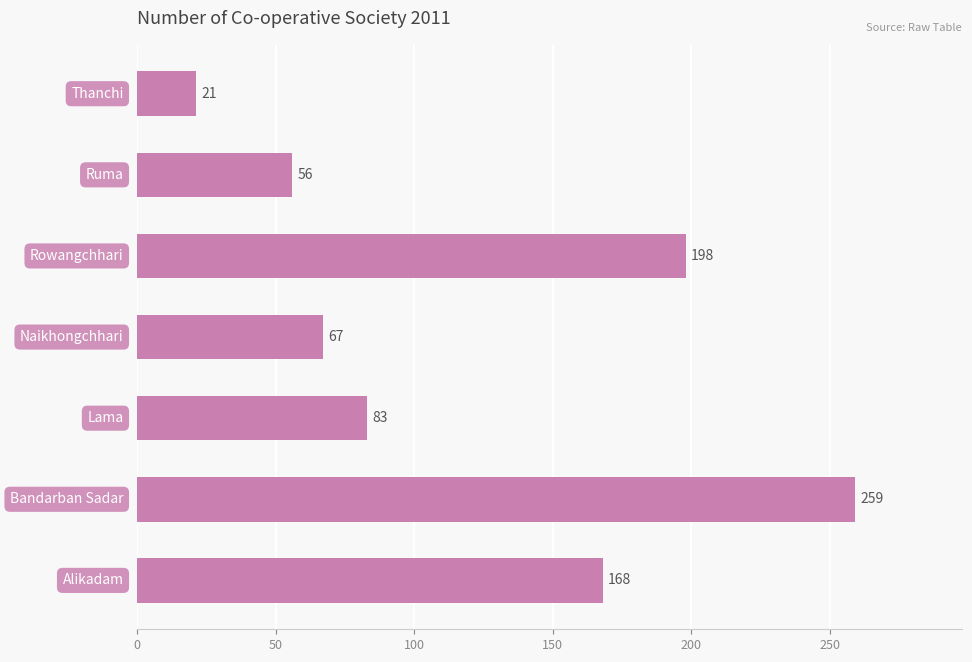

What is the sum of all values?

852